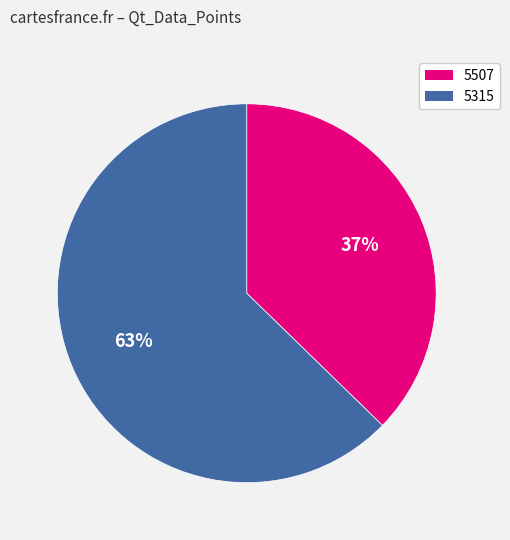

How many slices are in this pie chart?

2